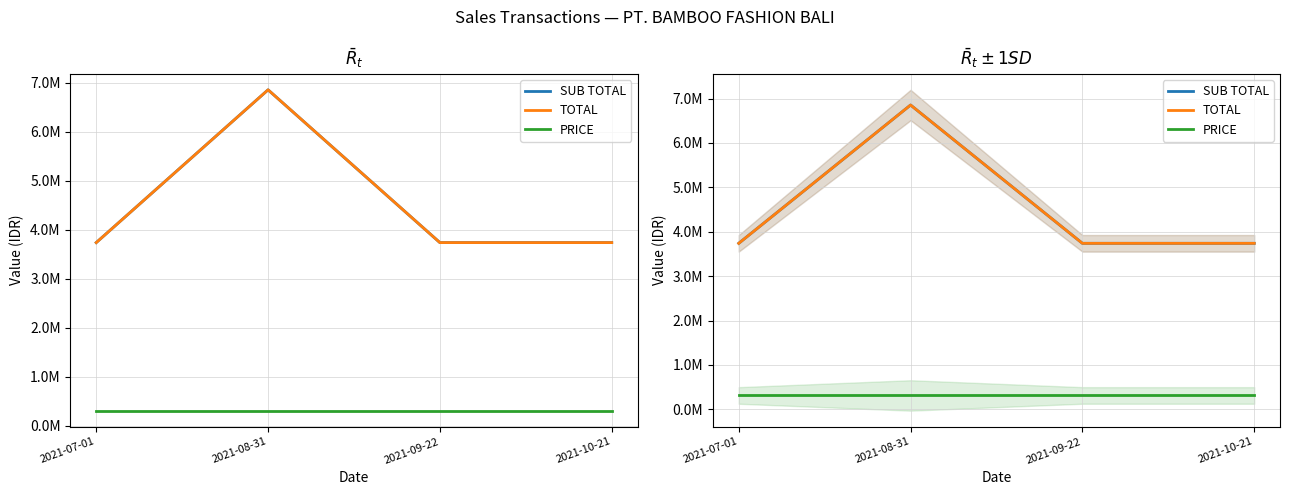

What is the minimum value shown in the chart?

311600.2